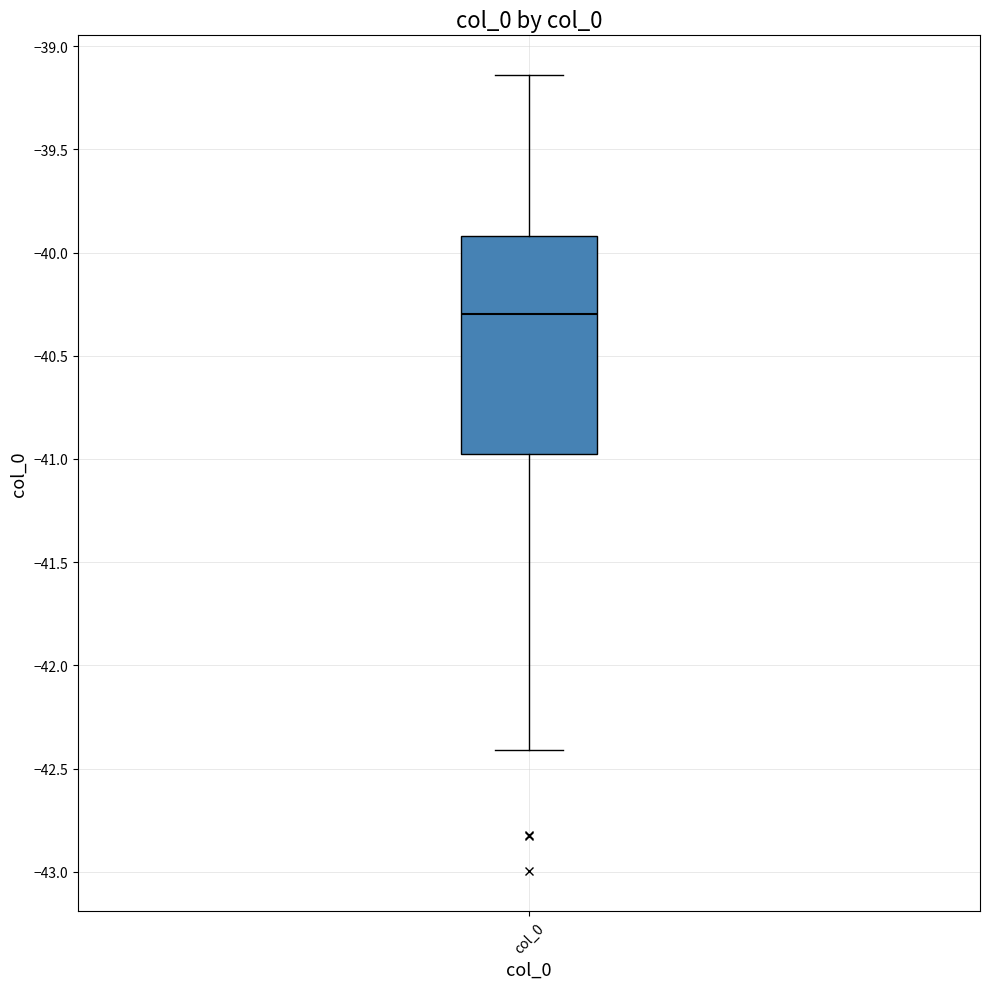

Transcribe this box plot: give where the median line is, the range the box spans, and where the two whiskers end, as read against the y-axis. The values are not printed on the chart, so give them approximately, as read against the axis.

median -40.30, box -41.00 to -39.90, whiskers -42.40 to -39.15